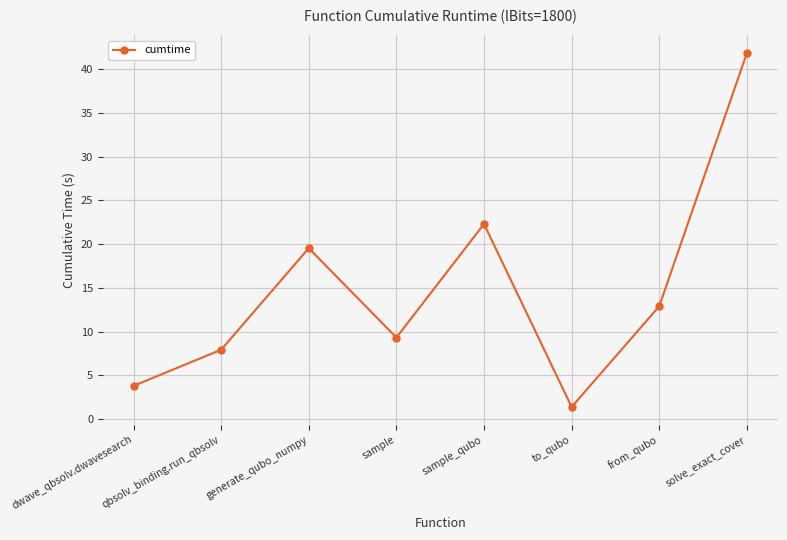

Which has a higher value, solve_exact_cover or generate_qubo_numpy?

solve_exact_cover